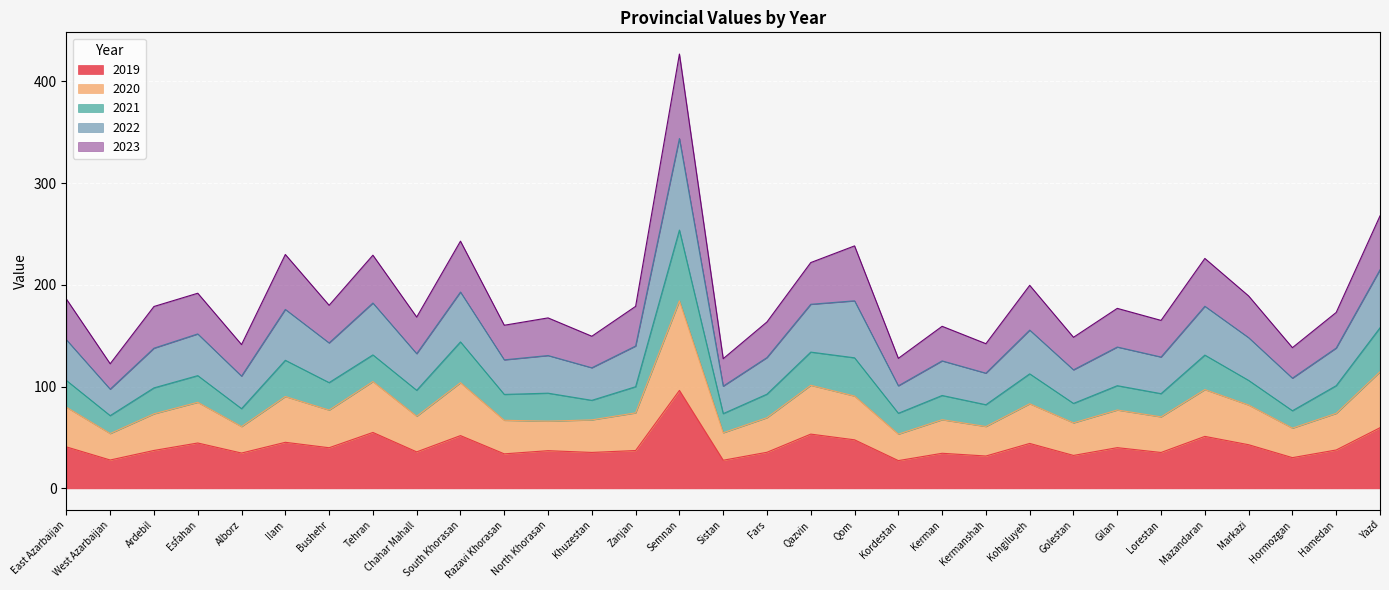

What is the total value across all series at Ilam?

229.9